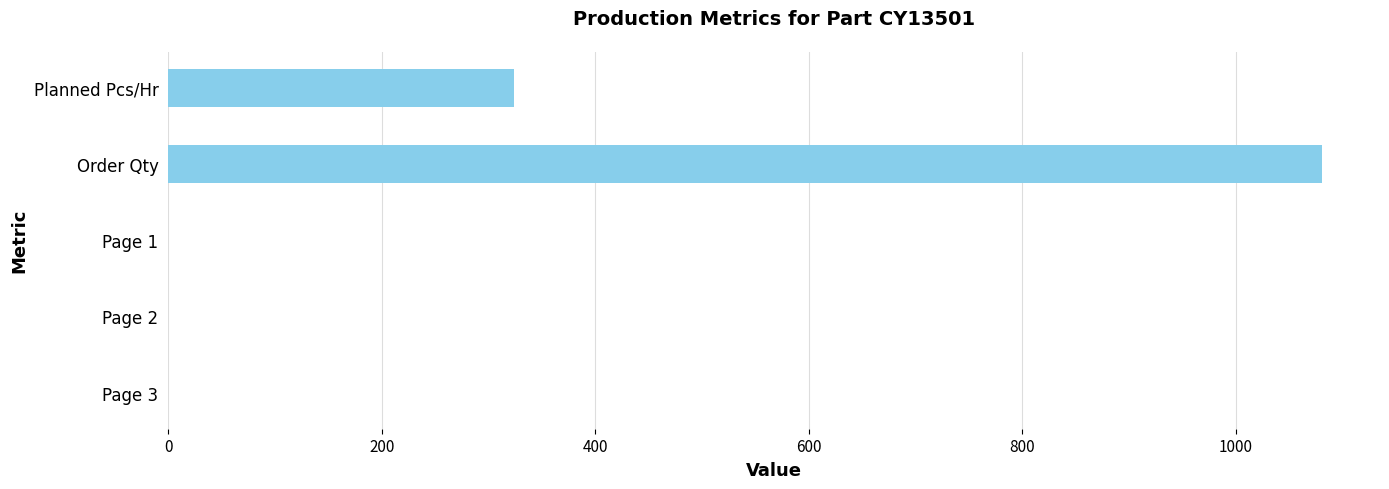

Is it true that the value at Order Qty is 1081?

True